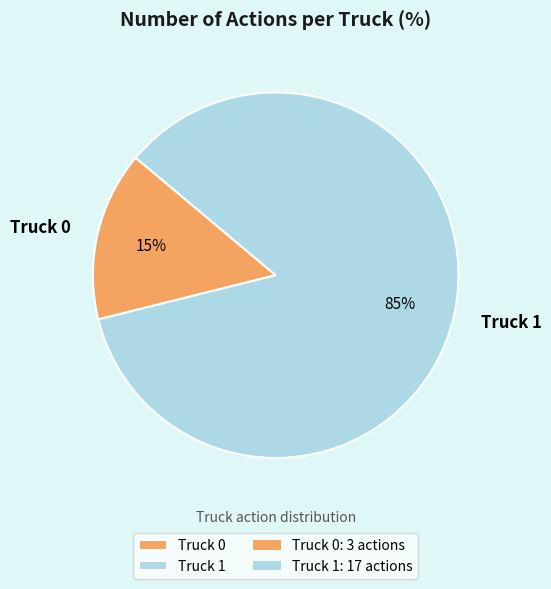

Do Truck 1 and Truck 0 together represent more than half of the pie?

Yes